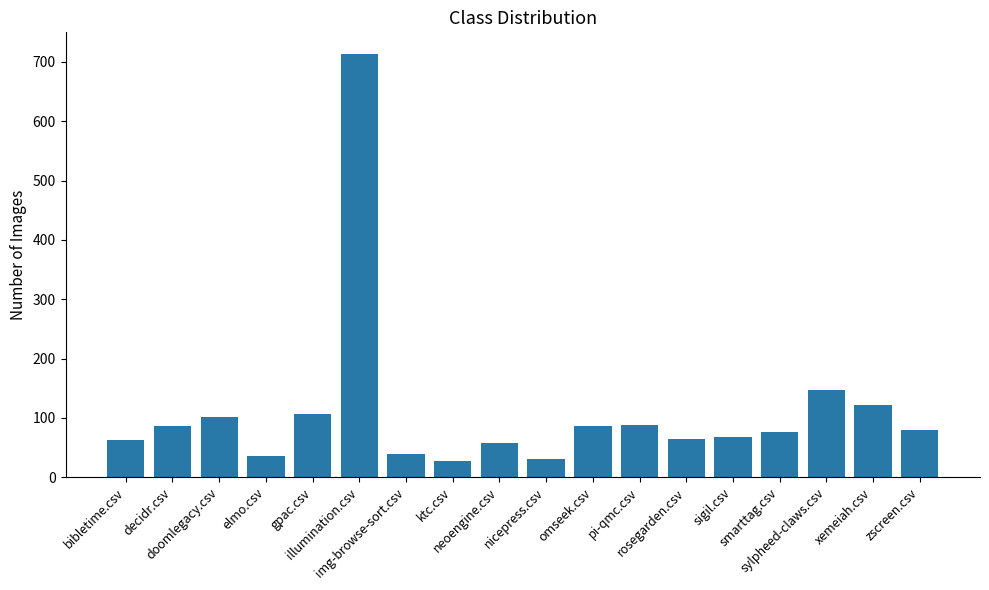

At which label is the value closest to 371?

sylpheed-claws.csv